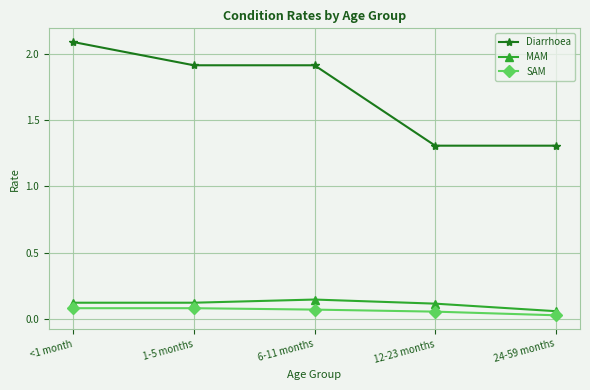

Which series has the widest spread of values?

Diarrhoea